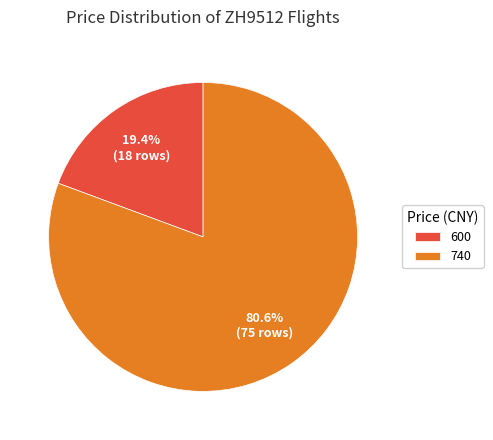

True or false: 600 accounts for 10% of the total.

False